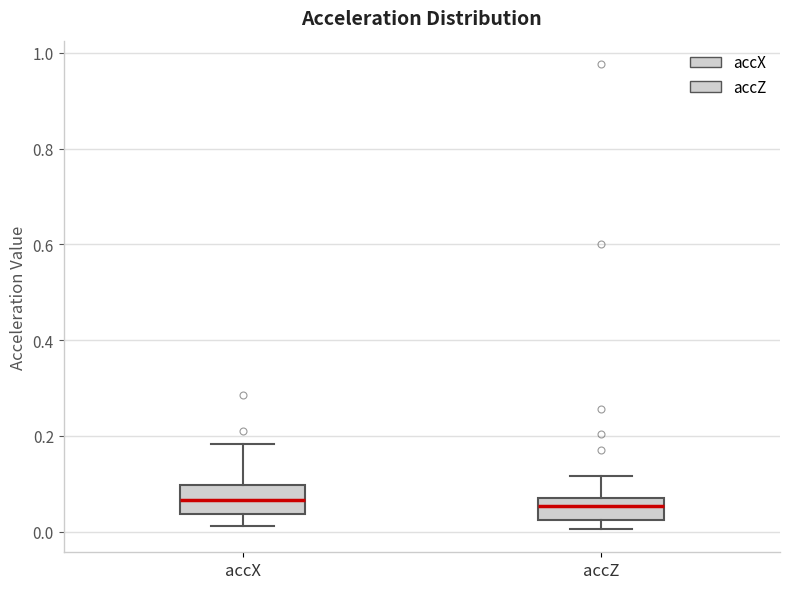

Reading left to right, transcribe this box plot: for each box, give where its median line is, the range the box spans, and where its two whiskers end, as read against the y-axis. The values are not printed on the chart, so give them approximately, as read against the axis.

accX: median 0.06, box 0.04 to 0.10, whiskers 0.02 to 0.18
accZ: median 0.06 (just below the box's upper edge), box 0.02 to 0.06, whiskers 0.00 to 0.12